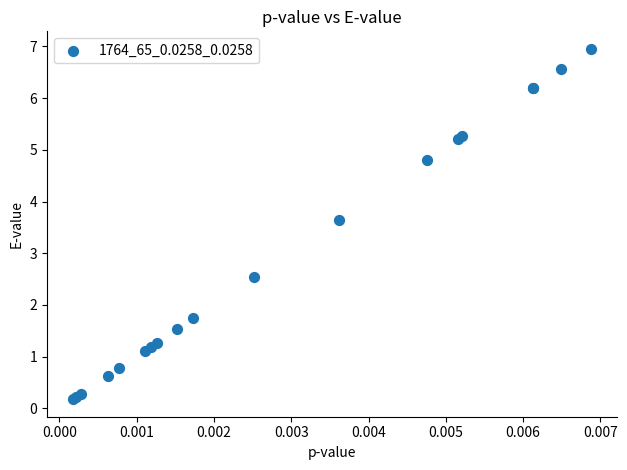

What Y value in the scatter plot is closest to 3?

2.5